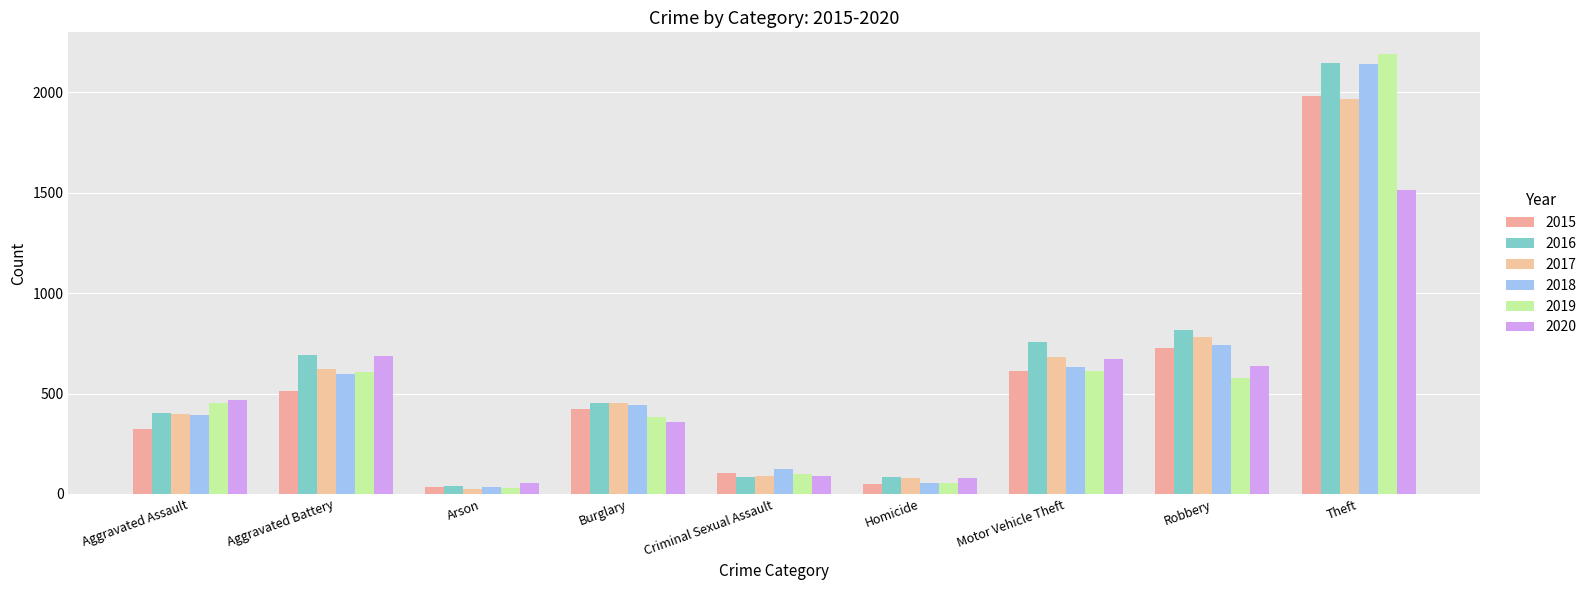

At which category is the sum across all series the highest?

Theft